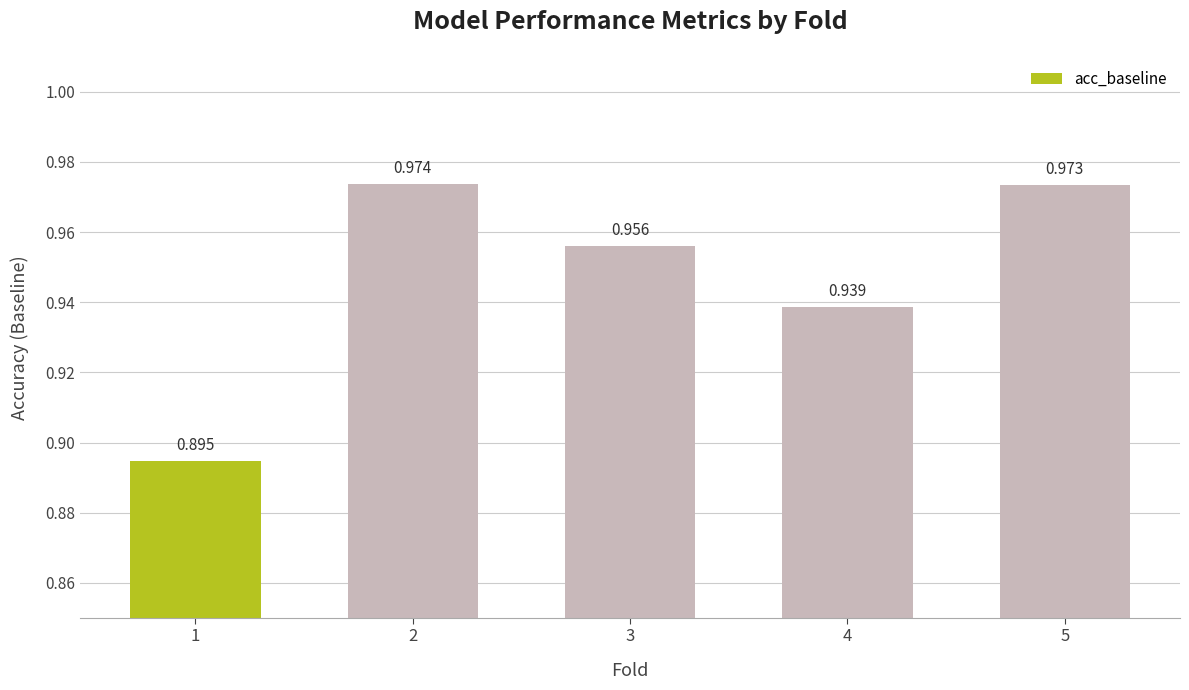

How many bars are there in total?

5